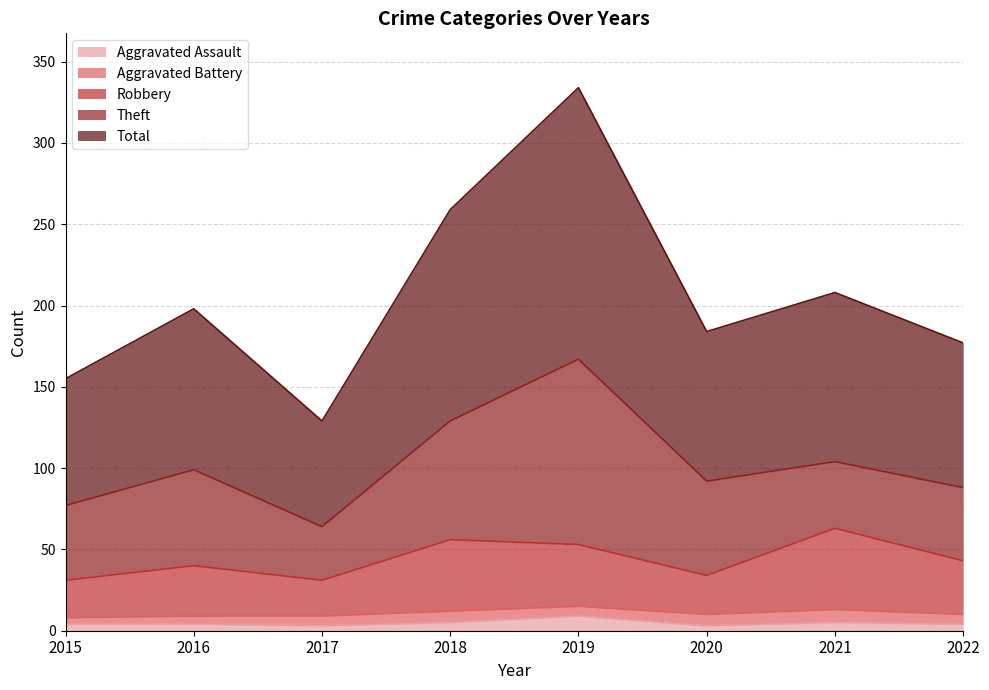

Which has a higher value, 2017 or 2022?

2022